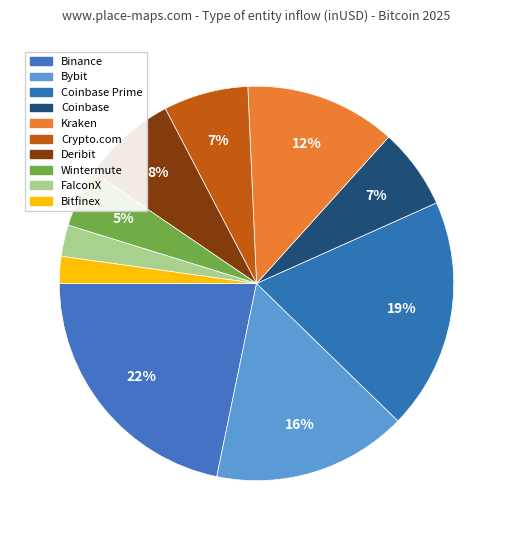

How many segments does this pie chart have?

10